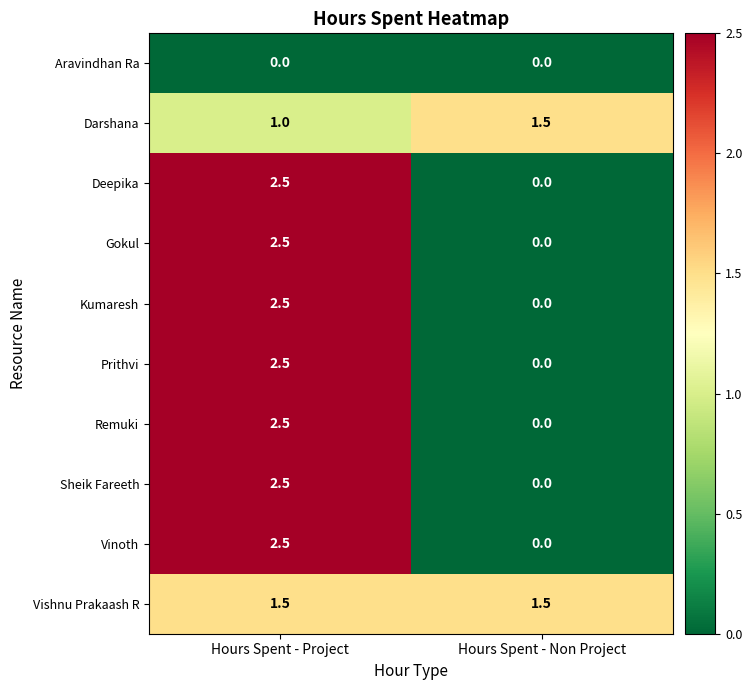

The Prithvi series shows 1.5 at Hours Spent - Project. True or false?

False